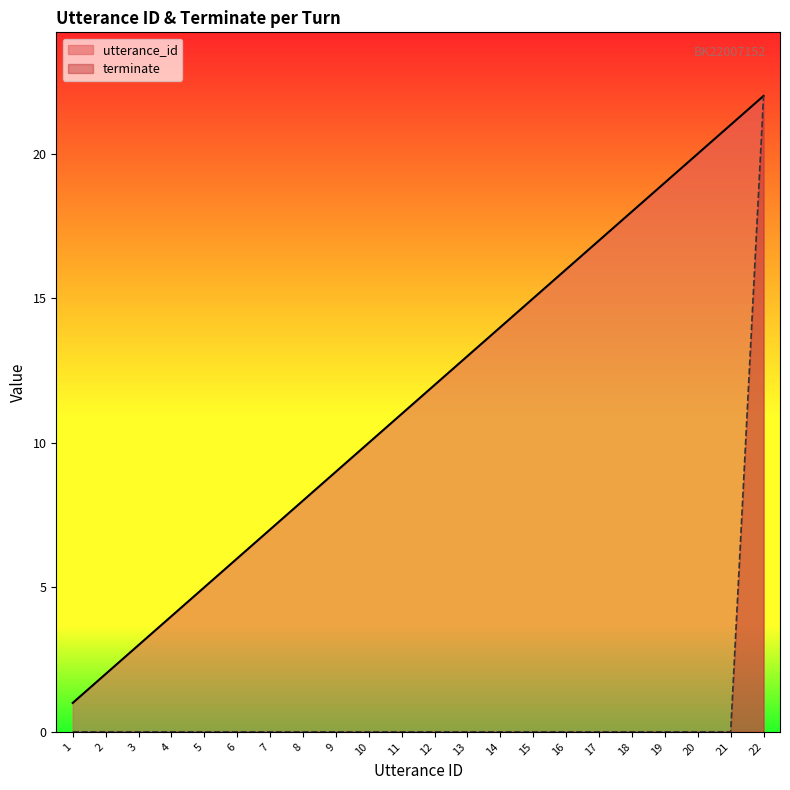

At which category is the sum across all series the highest?

22